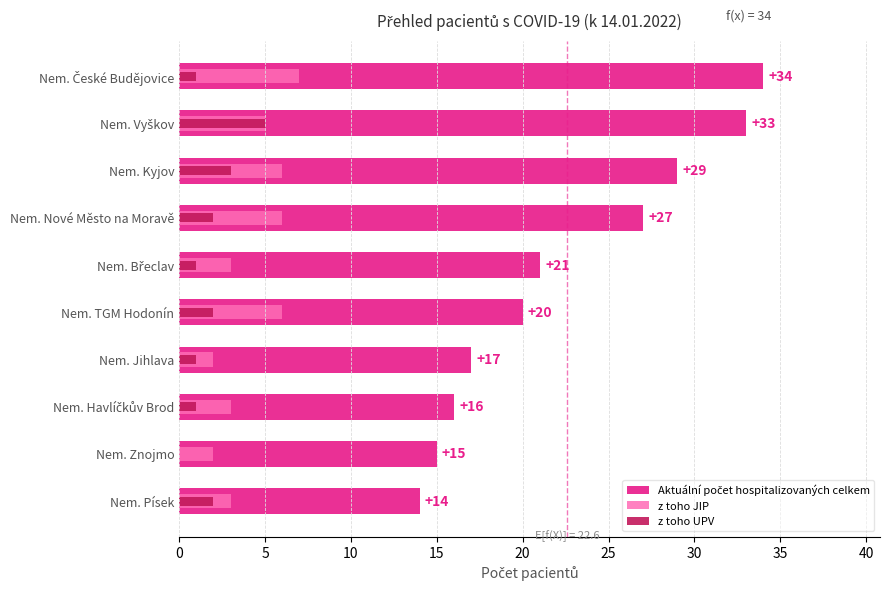

Reading left to right, list all the values displayed in this chart.

Aktuální počet hospitalizovaných celkem: 14	15	16	17	20	21	27	29	33	34
z toho JIP: 3	2	3	2	6	3	6	6	5	7
z toho UPV: 2	0	1	1	2	1	2	3	5	1